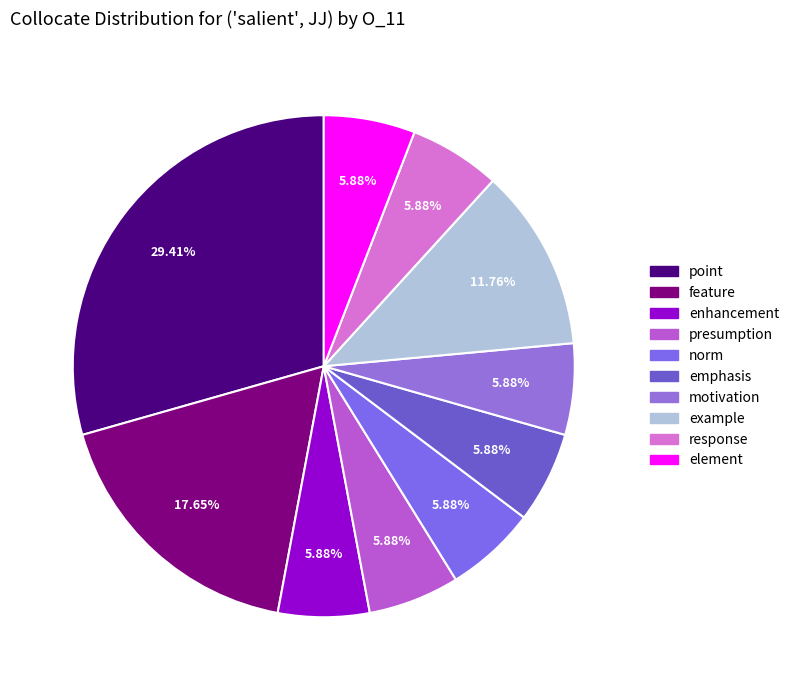

Count the number of slices in the pie.

10